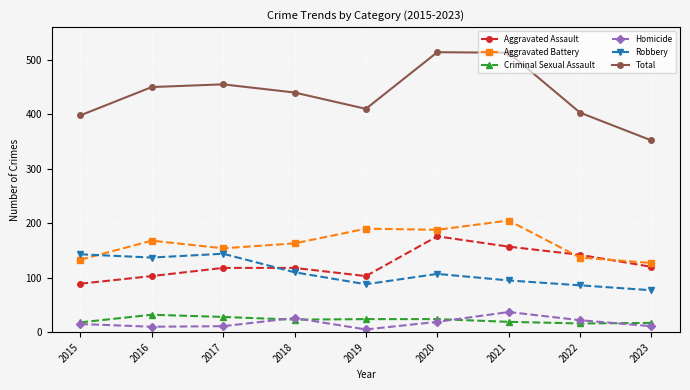

True or false: Total has more than 1 points higher than both neighbors.

True